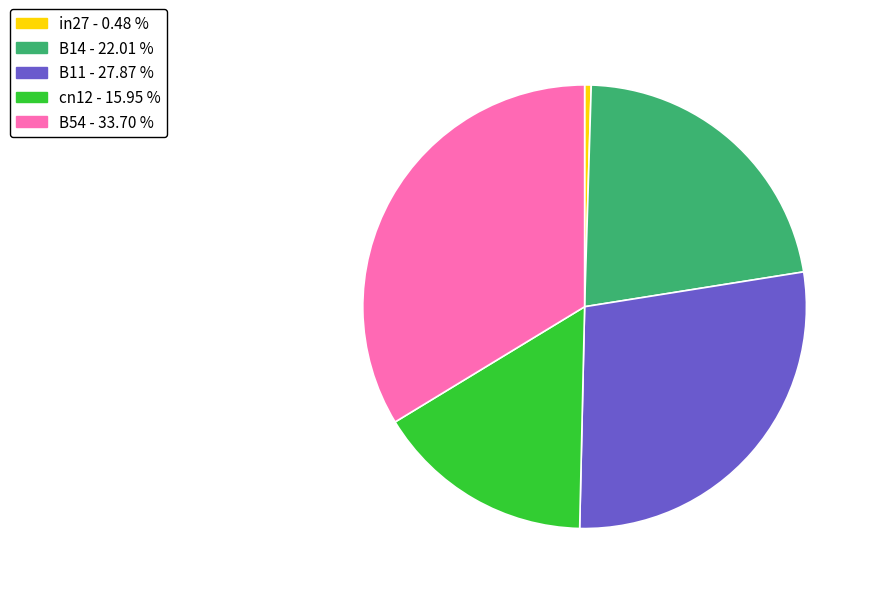

Do in27 and B54 together represent more than half of the pie?

No